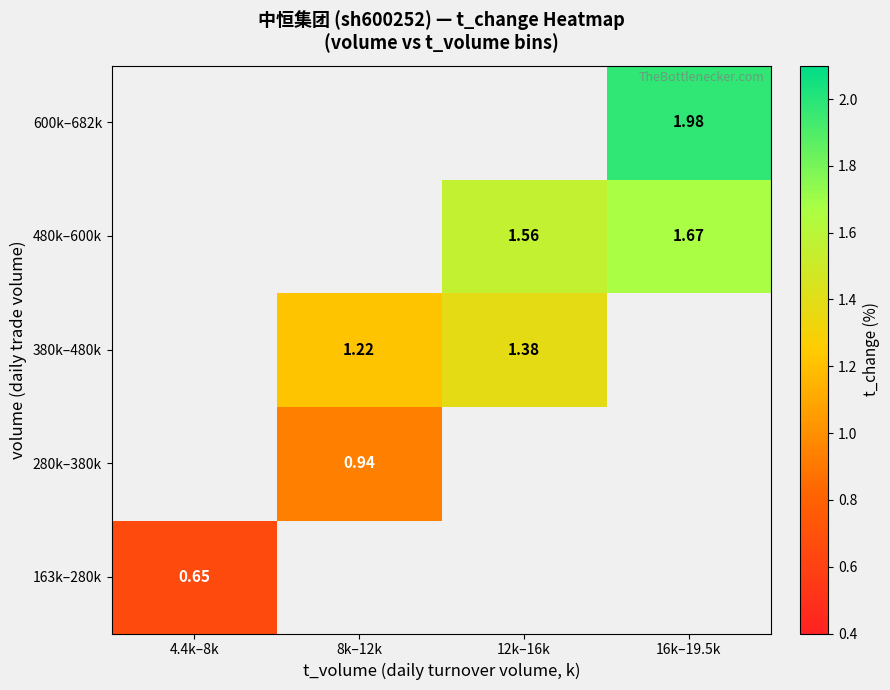

How many positive values does the 600k–682k series have?

1